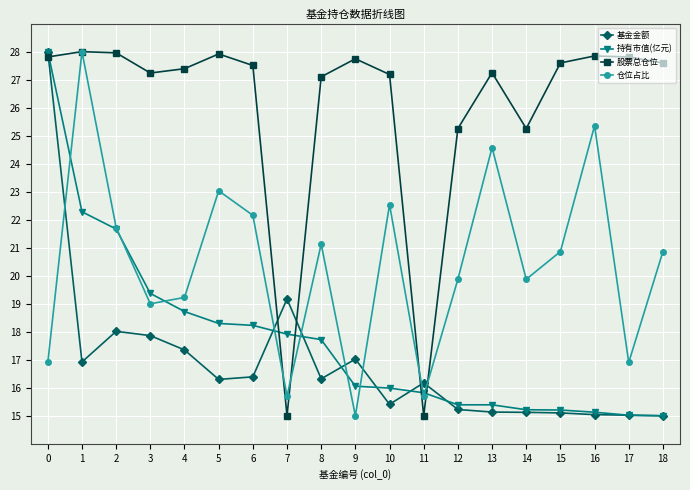

What is the difference between the 仓位占比 values at 10 and 14?

2.7